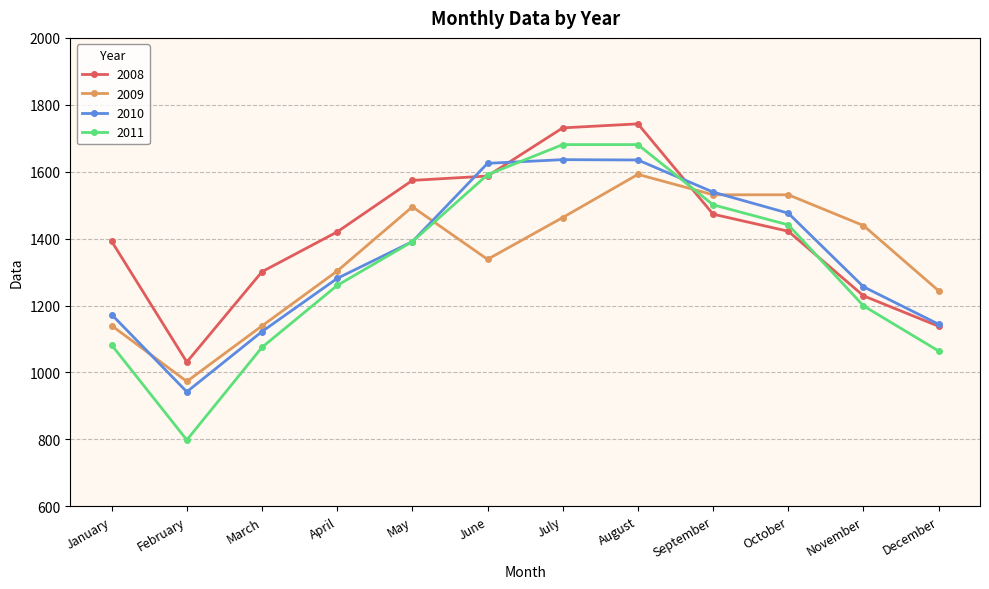

At which category does 2010 reach its first local valley?

February